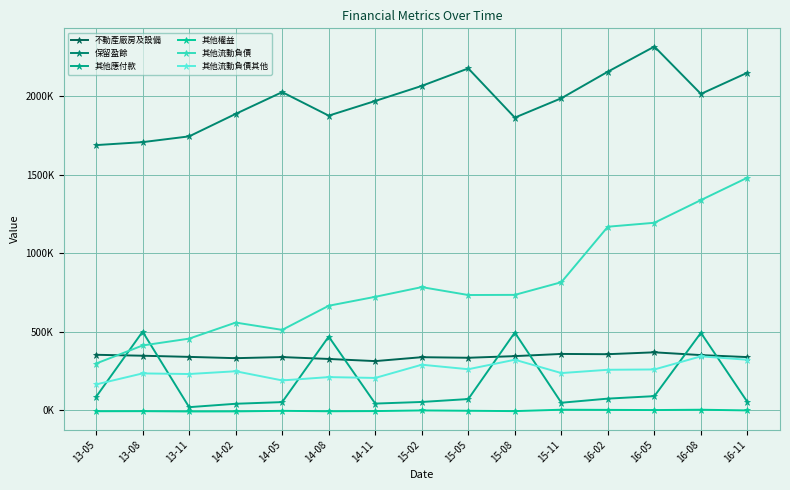

List the series in order of their peak value, highest first.

保留盈餘, 其他流動負債, 其他應付款, 不動產廠房及設備, 其他流動負債其他, 其他權益